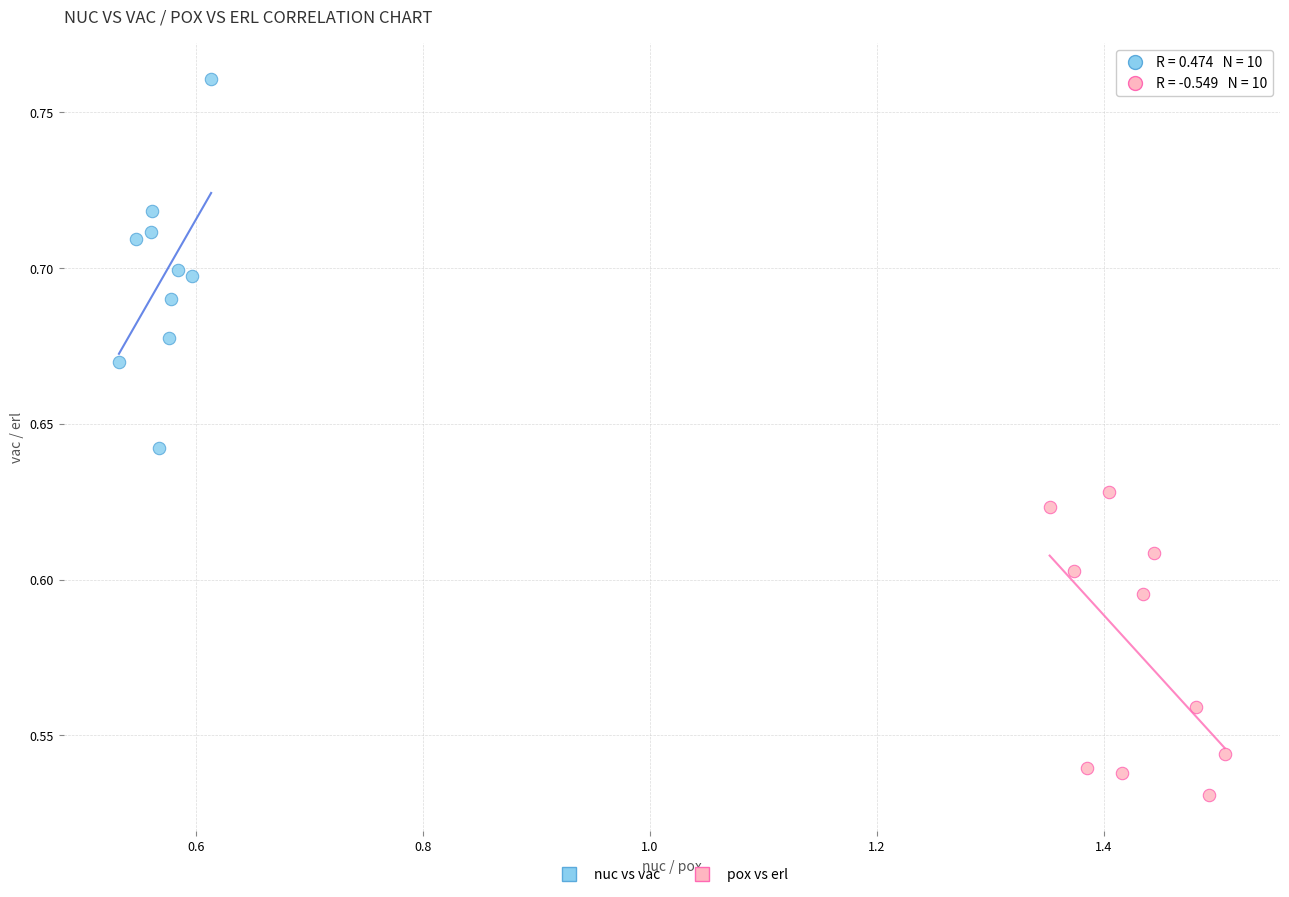

Which series reaches the minimum Y coordinate?

pox vs erl